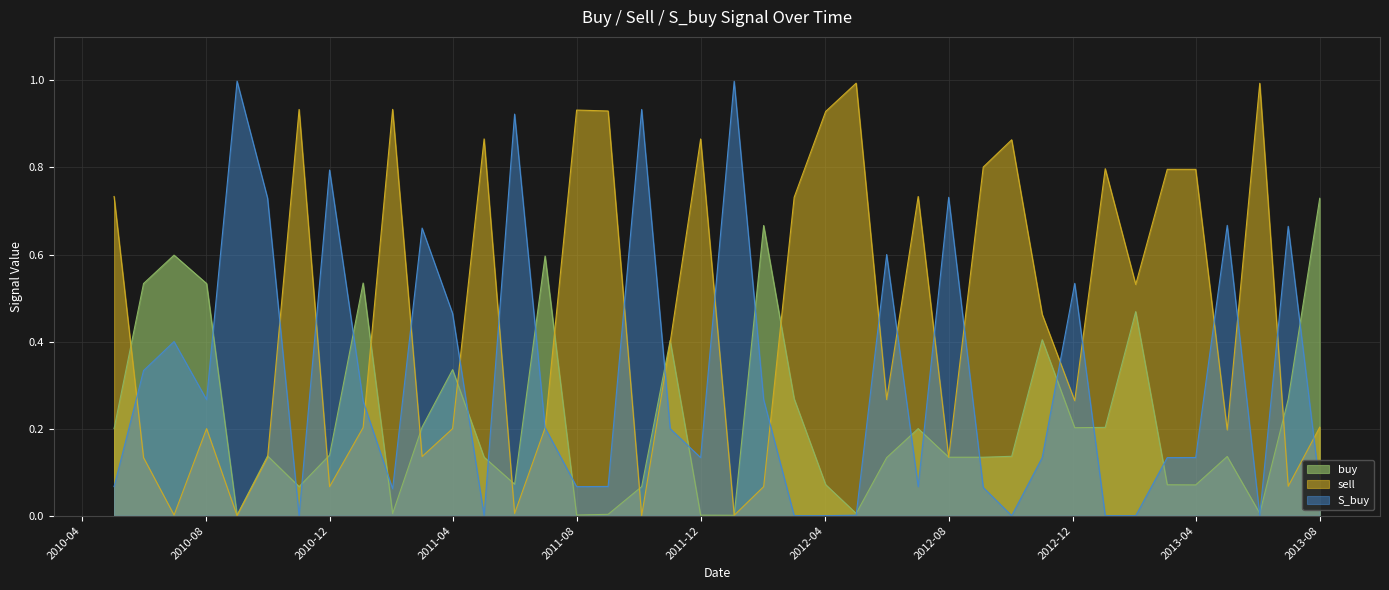

At which label does buy reach its peak?

2013-08